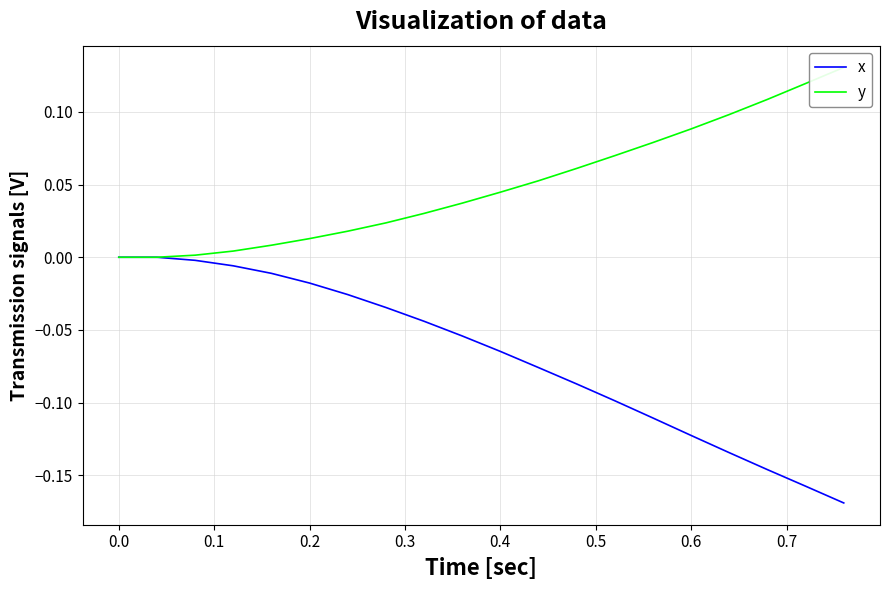

What is the sum of all y values?

1.0